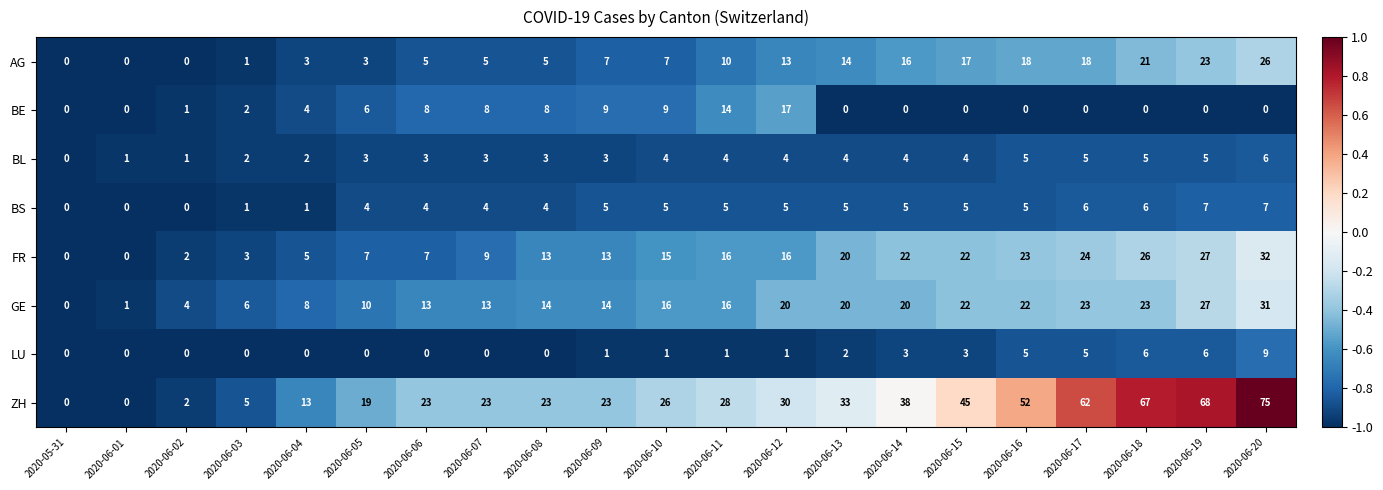

What is the maximum value shown in the chart?

75